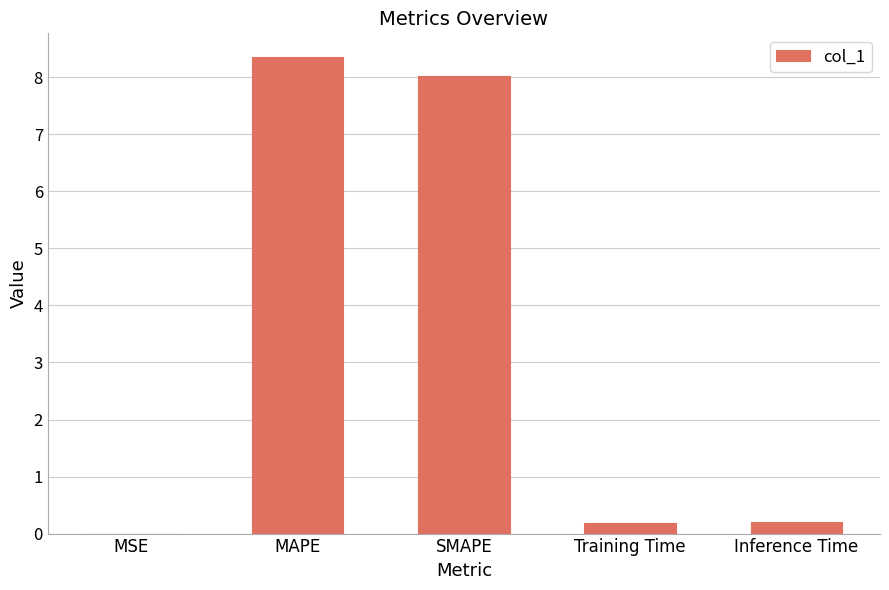

The value at Inference Time is 0.2. True or false?

True